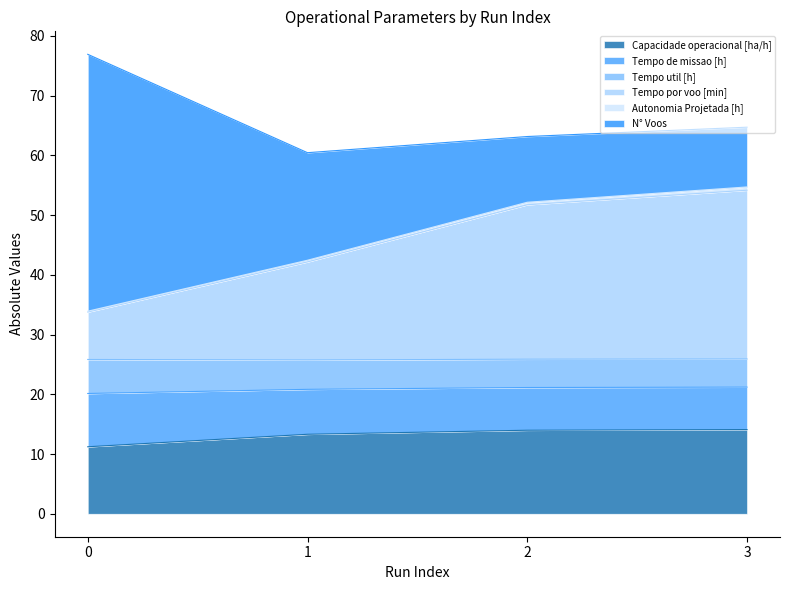

True or false: Autonomia Projetada [h] and Tempo por voo [min] intersect in this chart.

False